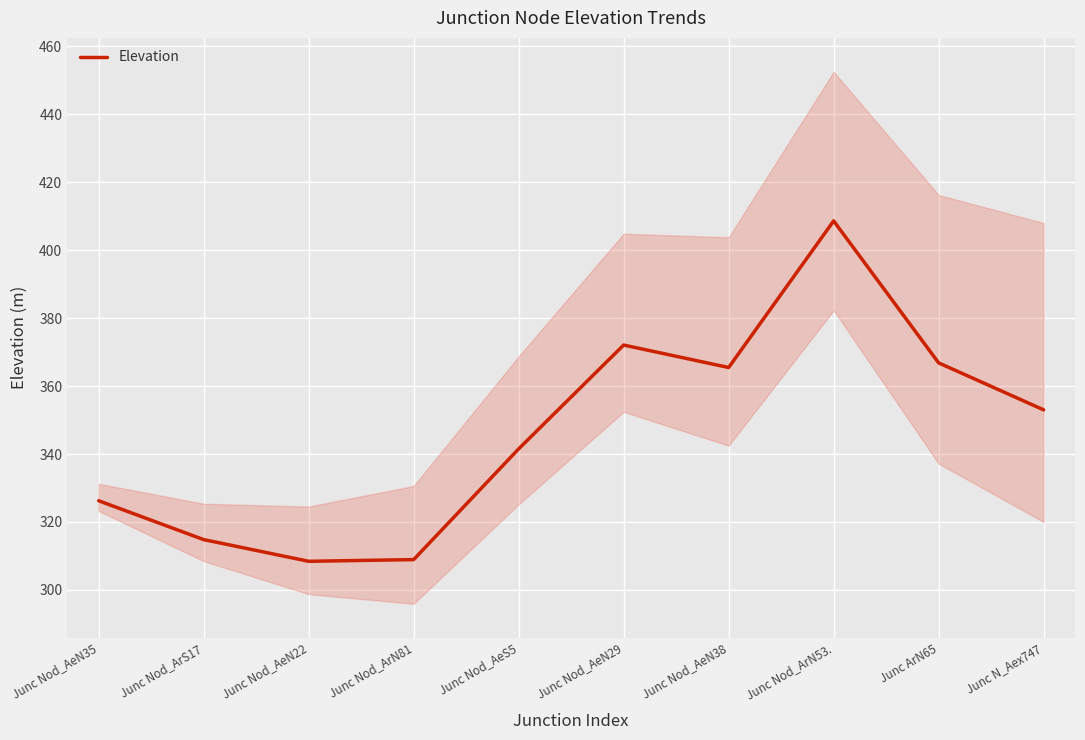

The chart shows a value of 87.2 at Junc Nod_ArS17. True or false?

False